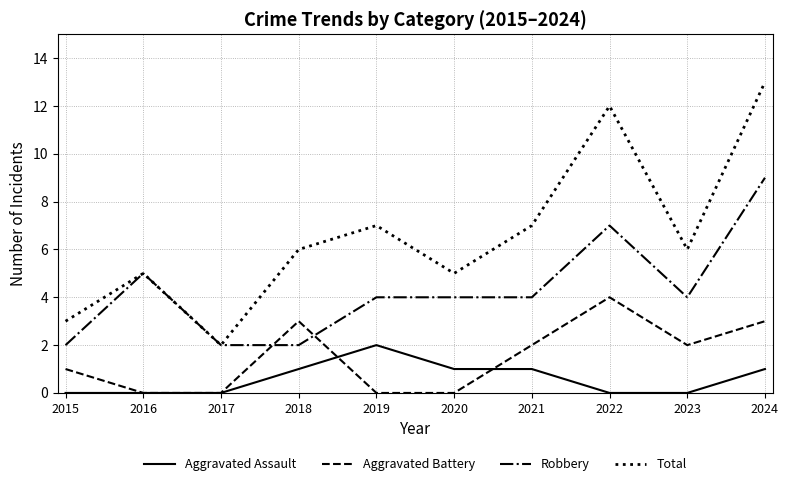

Which category has the highest value in the Aggravated Assault series?

2019